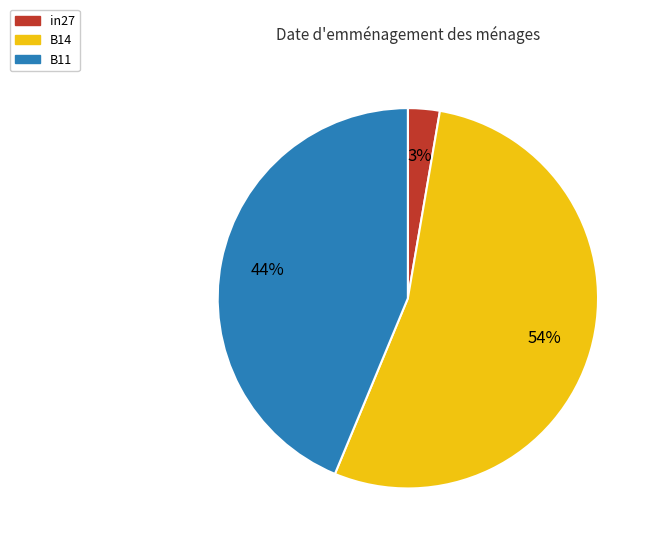

True or false: B11 accounts for 53% of the total.

False